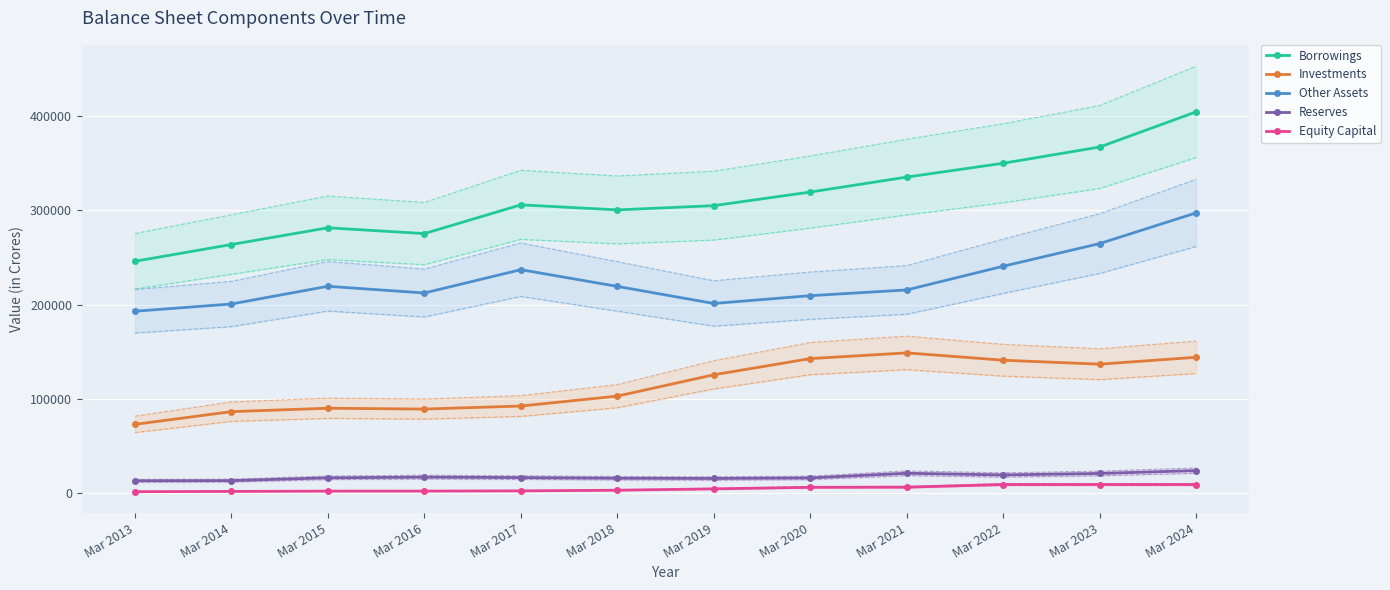

How many values in the Other Assets series exceed 219250?

5